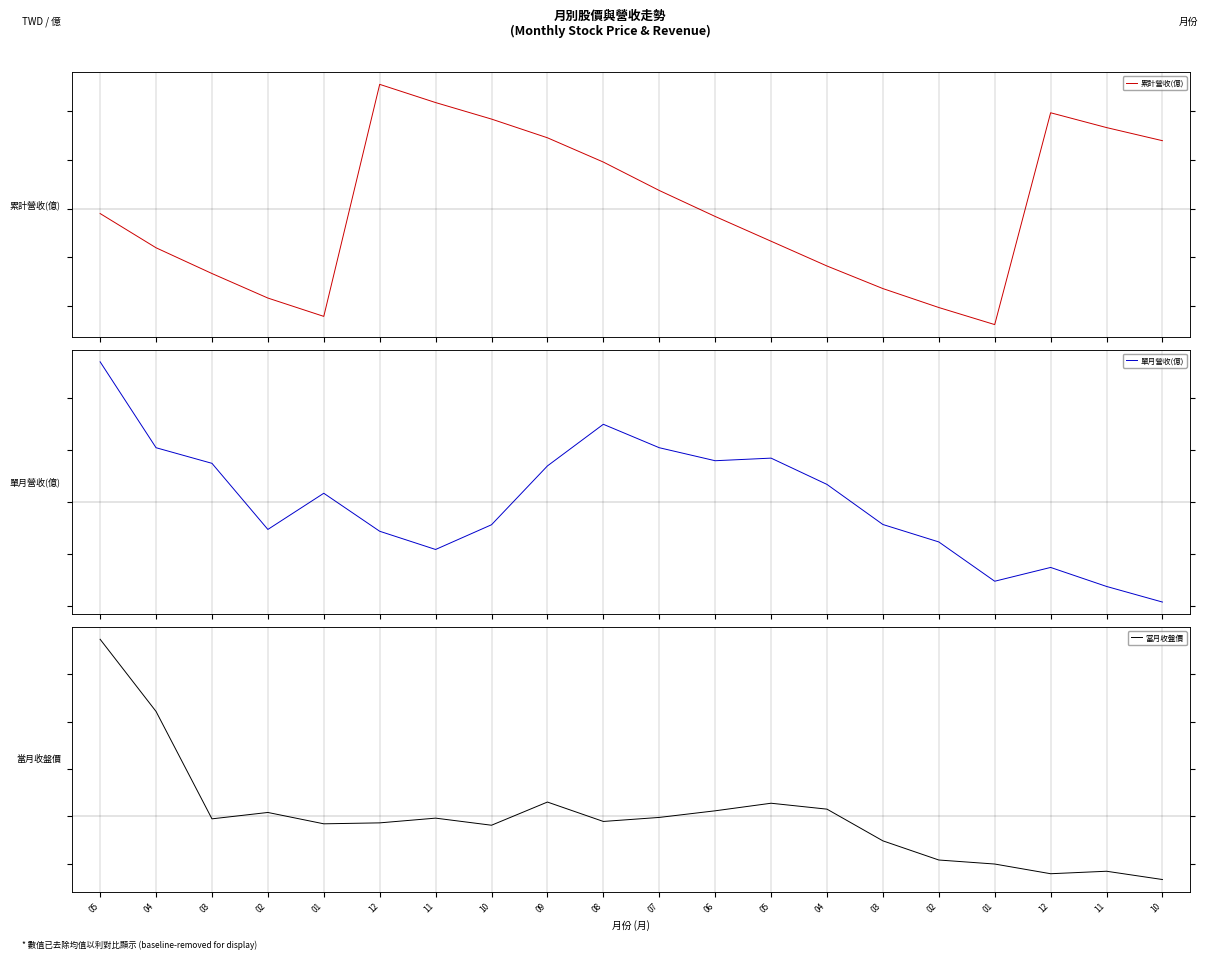

What is the sum of the 單月營收(億) values at 09 and 07?

0.3